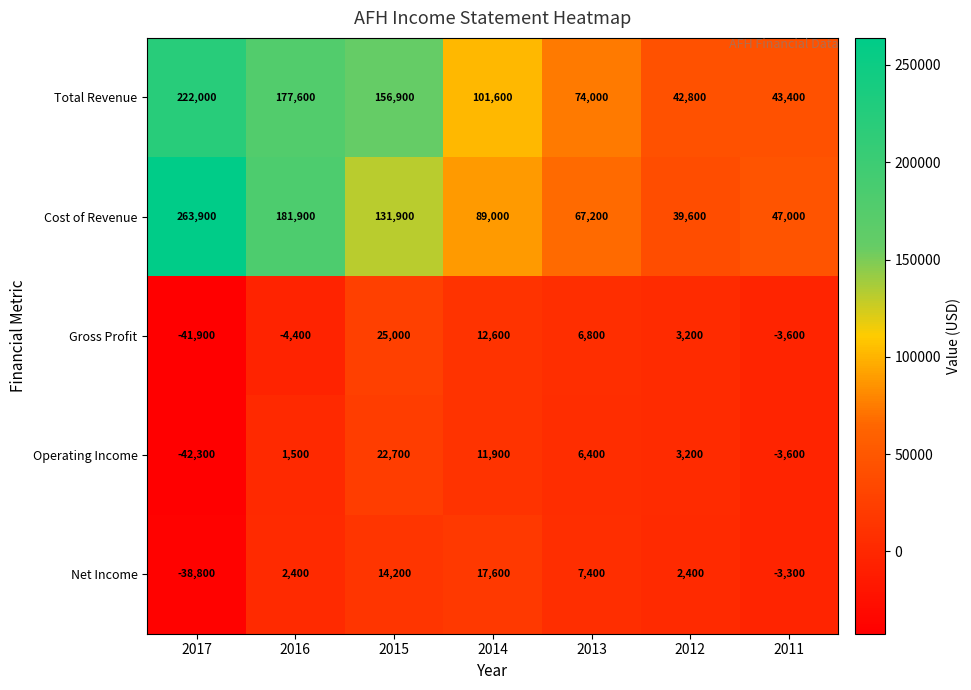

At 2014, list the series in order from largest to smallest.

Total Revenue, Cost of Revenue, Net Income, Gross Profit, Operating Income